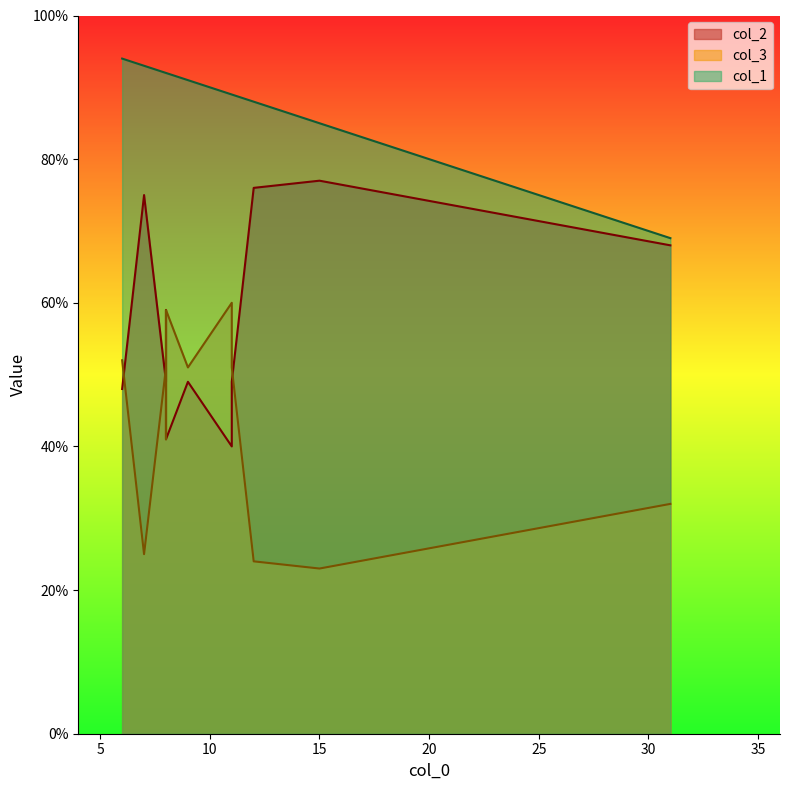

True or false: col_2 and col_1 intersect in this chart.

False